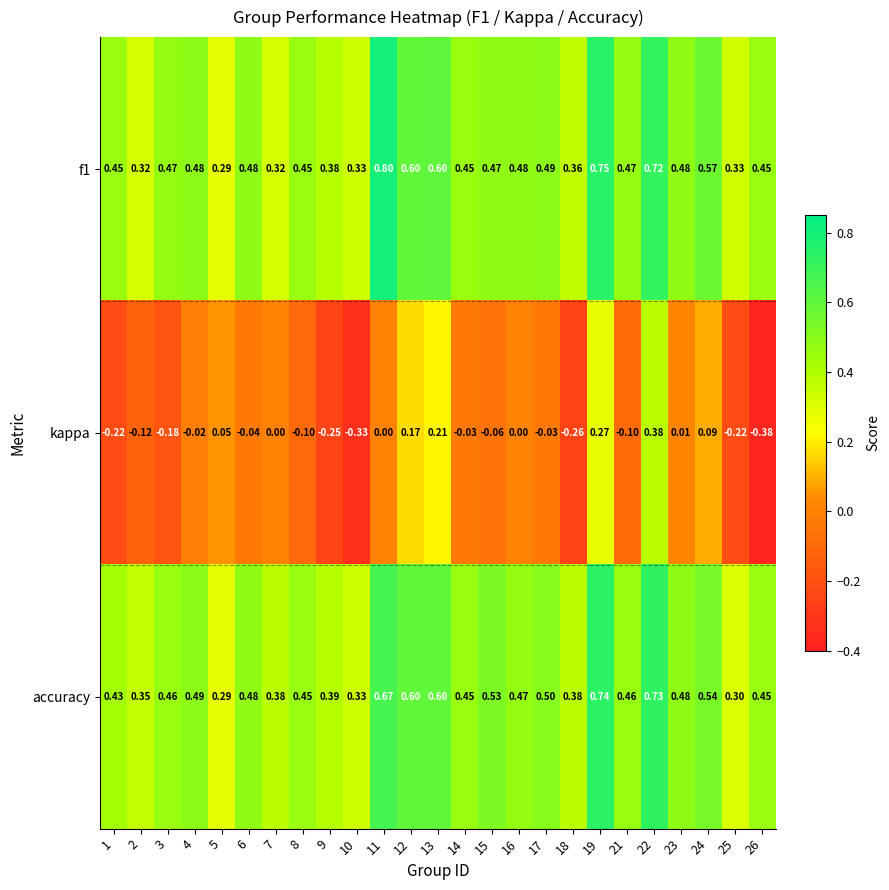

Which series has the largest total across all categories?

f1